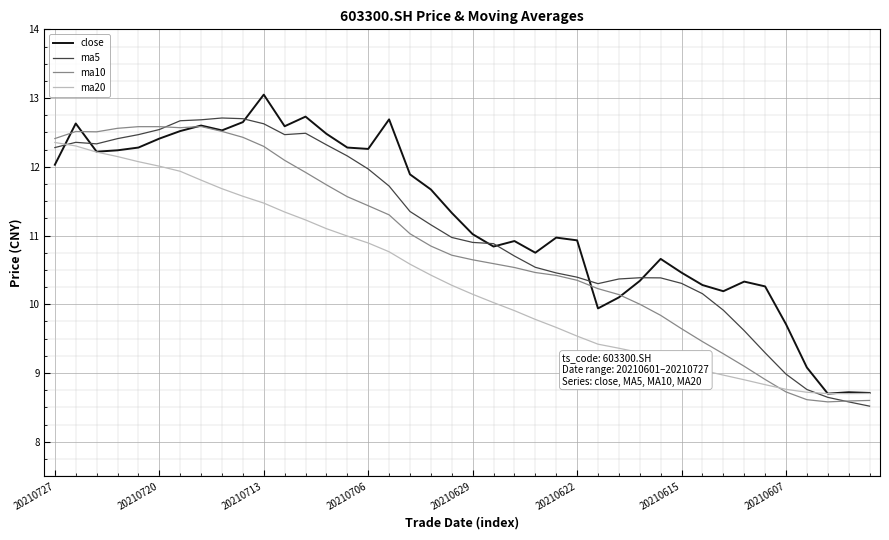

True or false: ma20 and close intersect in this chart.

True